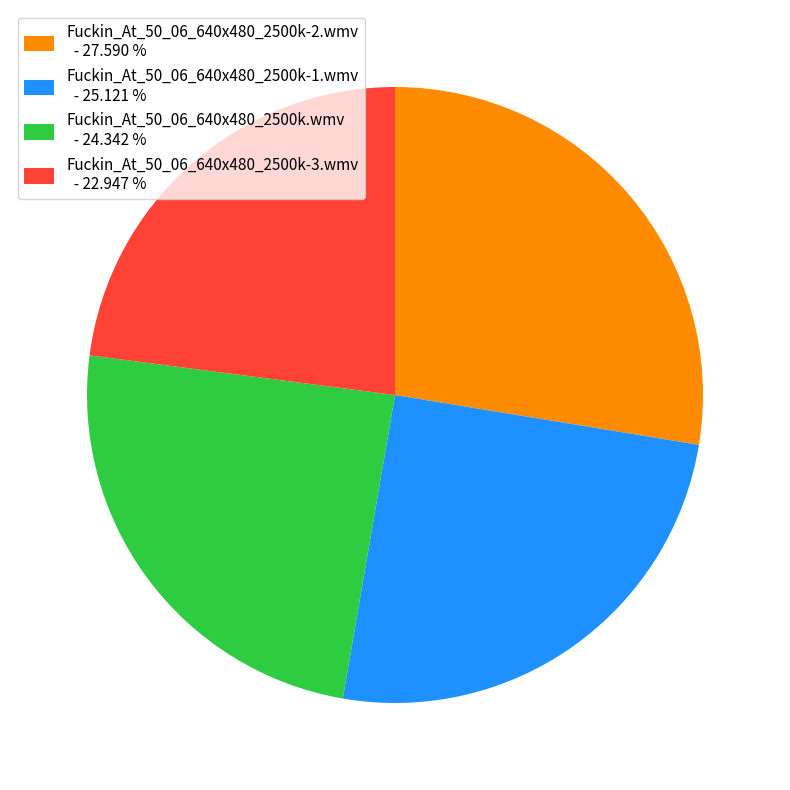

Count the number of slices in the pie.

4